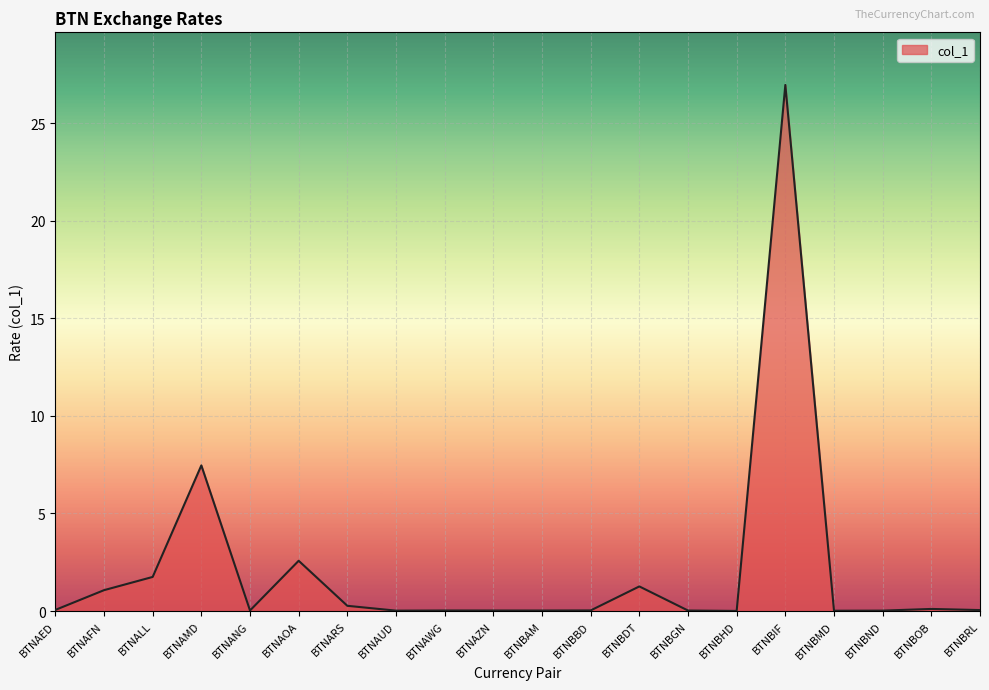

What position from the left is BTNAMD?

4